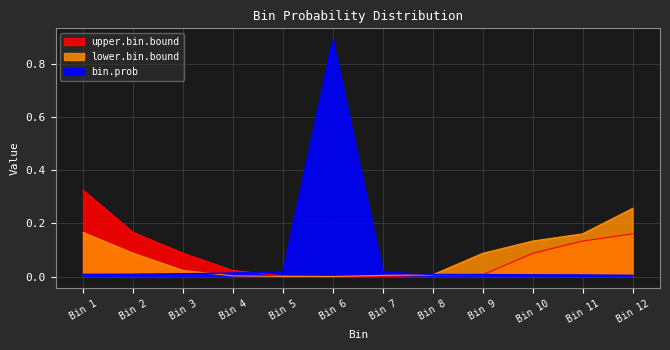

List the labels in order of bin.prob value, largest first.

Bin 6, Bin 7, Bin 5, Bin 4, Bin 3, Bin 2, Bin 1, Bin 8, Bin 9, Bin 10, Bin 11, Bin 12